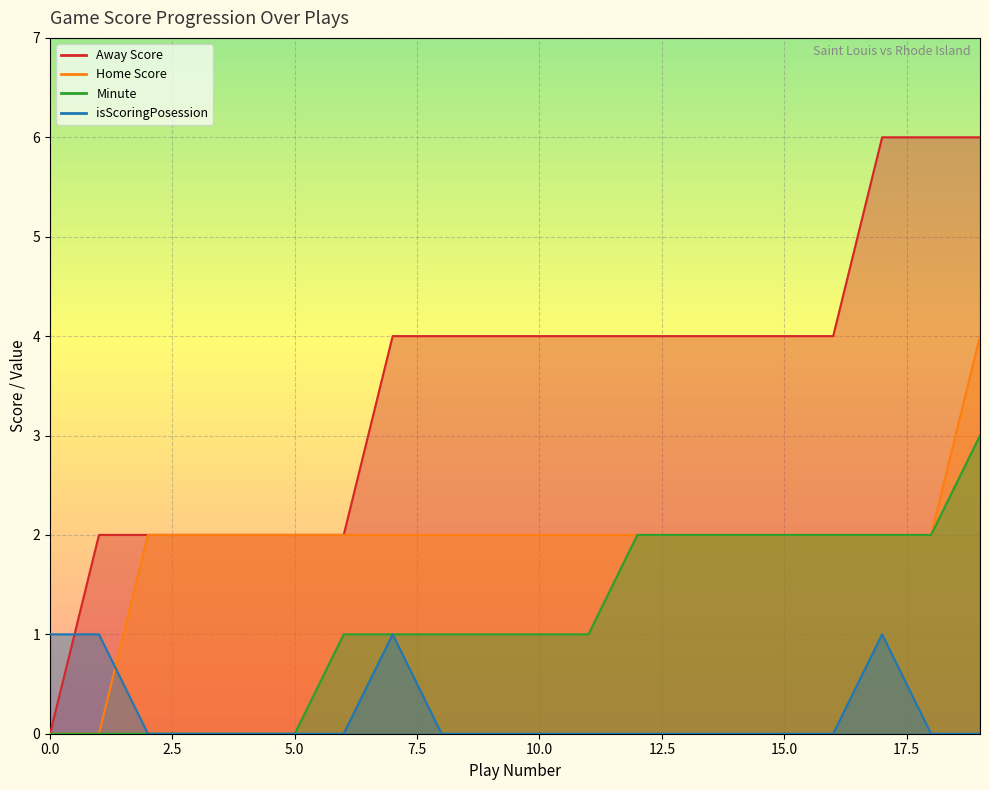

List the series in order of their overall mean, highest first.

Away Score, Home Score, Minute, isScoringPosession